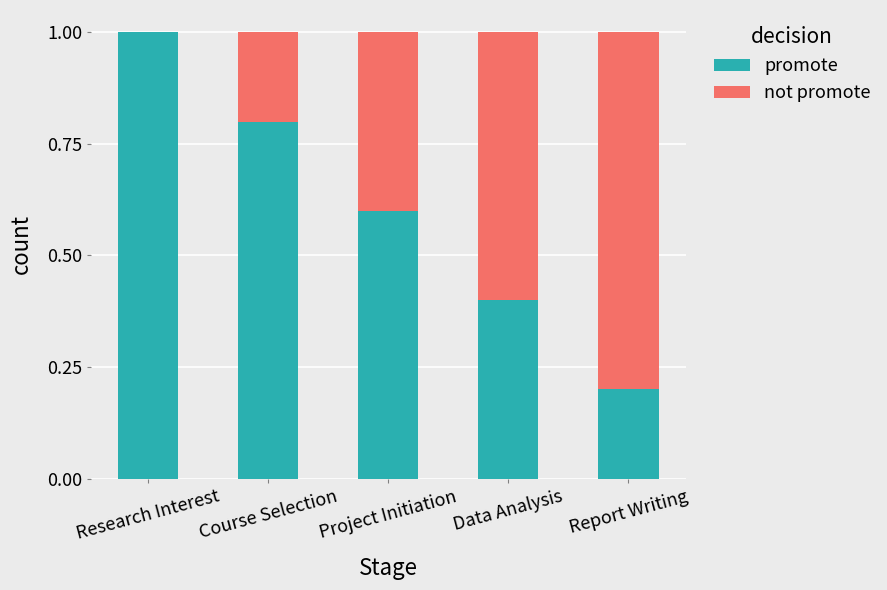

The value of promote at Data Analysis is 0.4. True or false?

True